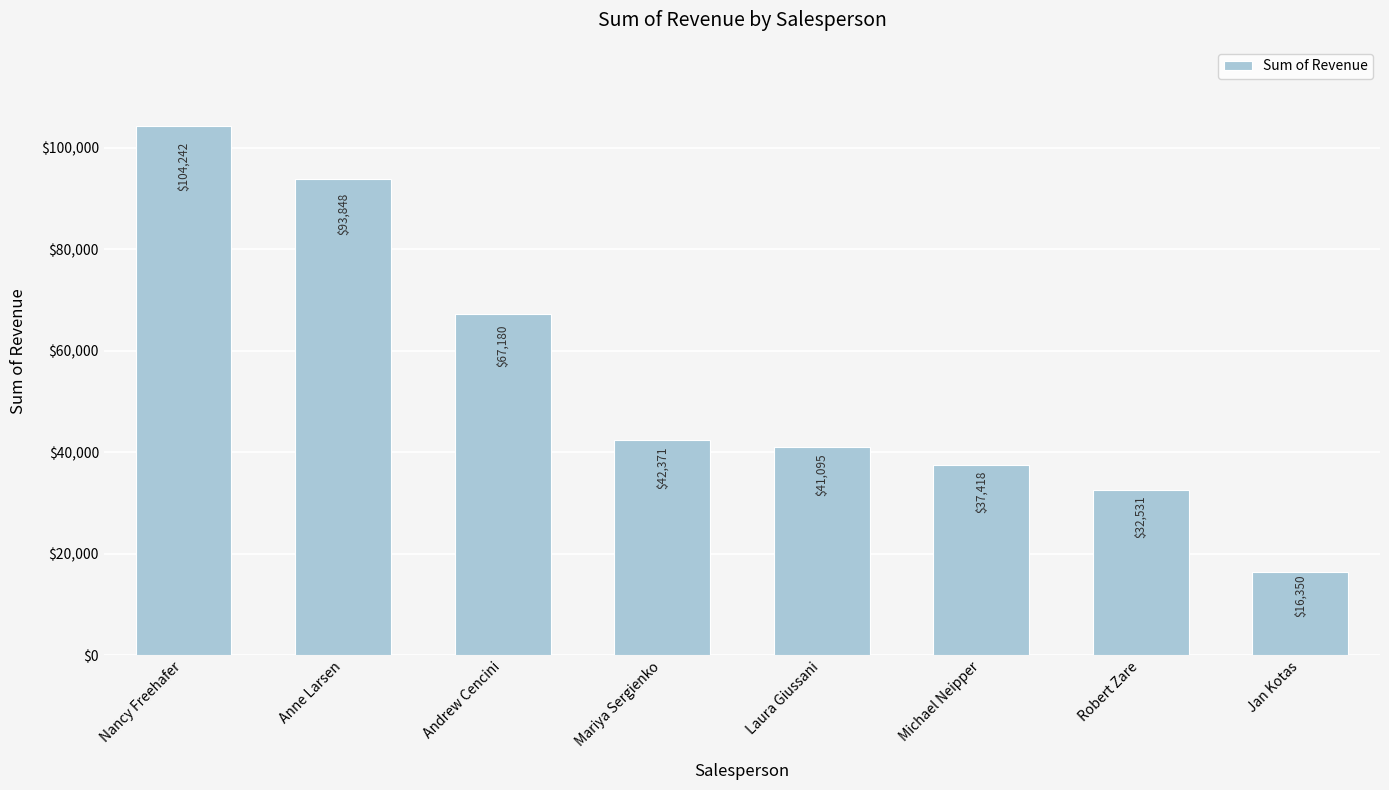

What is the sum of the values at Anne Larsen and Andrew Cencini?

161028.8